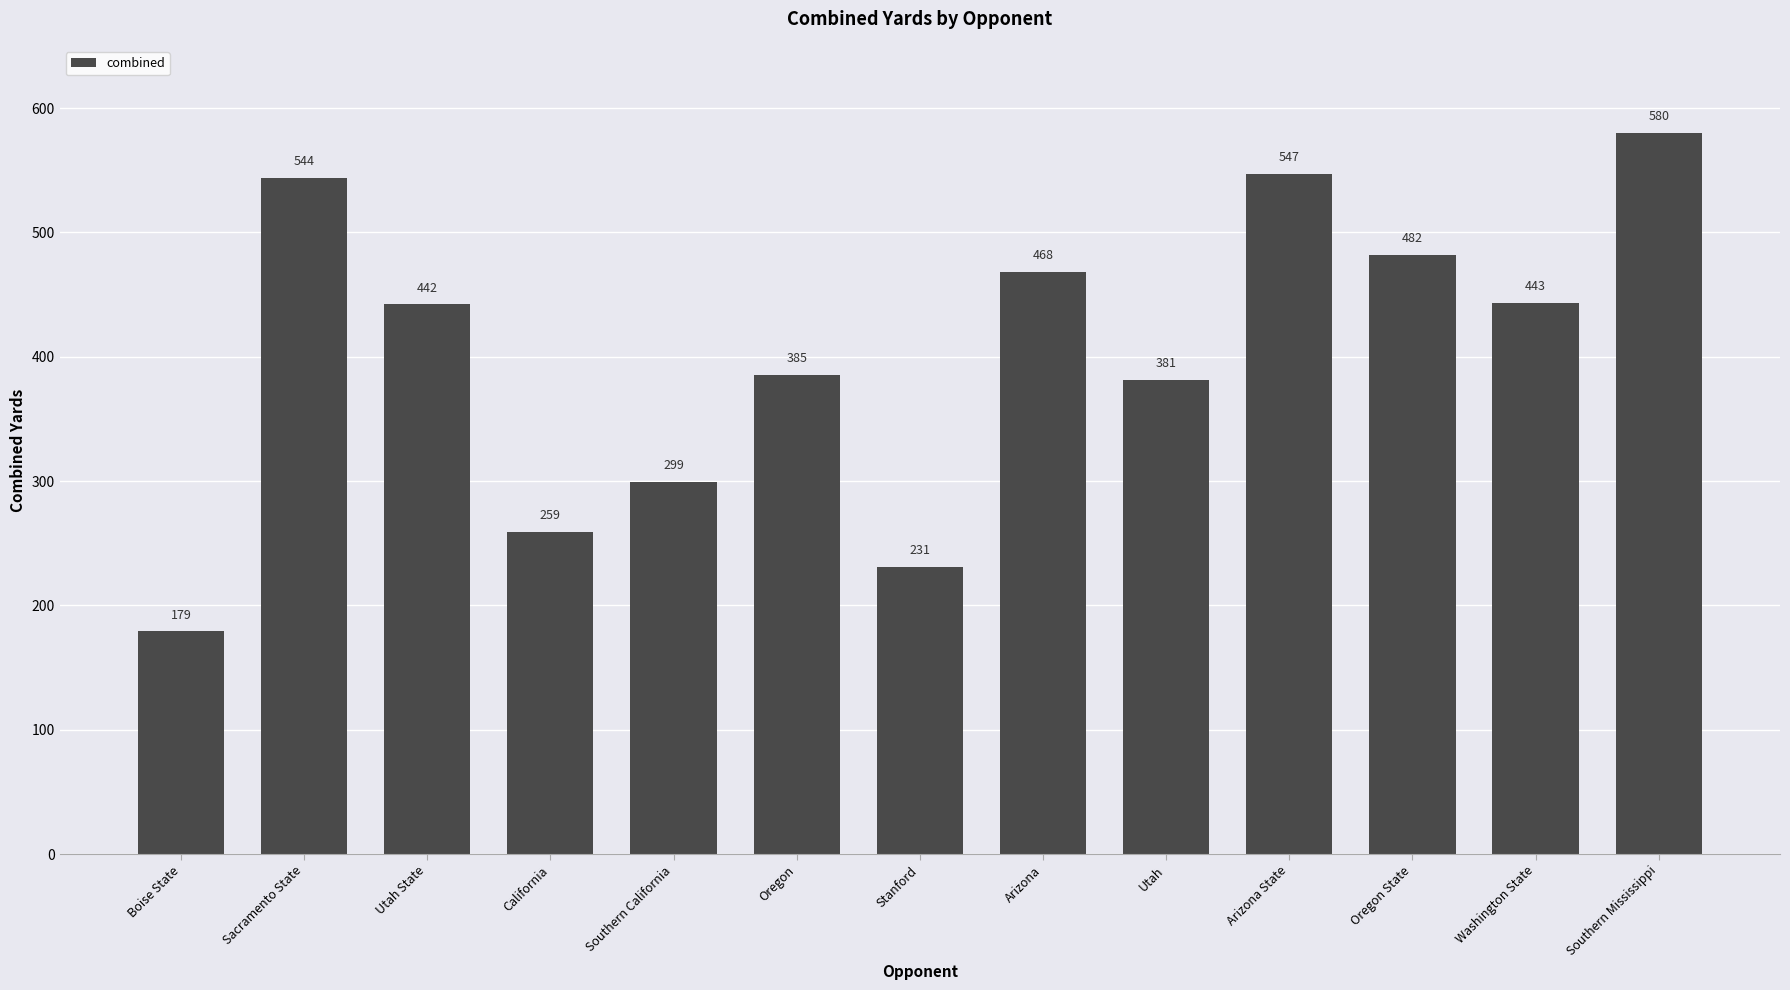

Which has a higher value, Oregon State or Utah State?

Oregon State